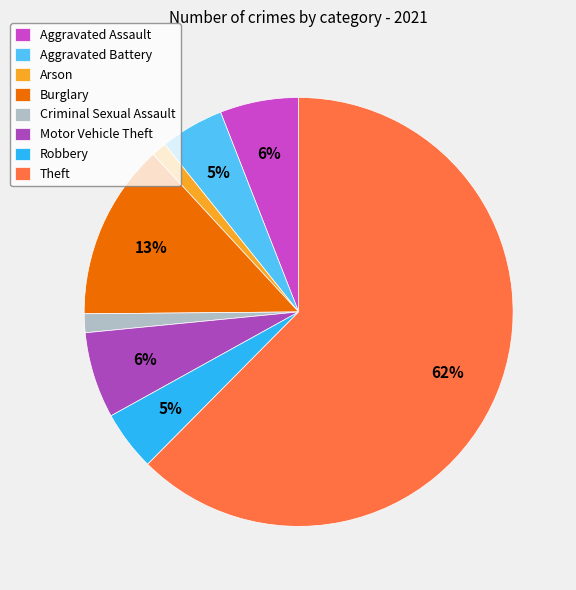

What is the ratio of the value at Aggravated Battery to the value at Arson?

4.2